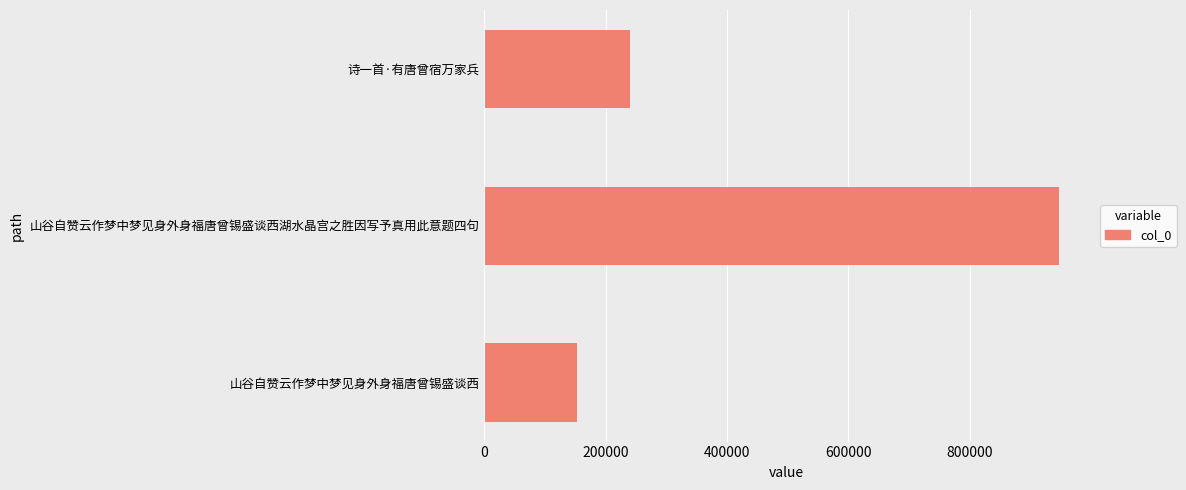

List the labels in order of value, largest first.

山谷自赞云作梦中梦见身外身福唐曾锡盛谈西湖水晶宫之胜因写予真用此意题四句, 诗一首·有唐曾宿万家兵, 山谷自赞云作梦中梦见身外身福唐曾锡盛谈西